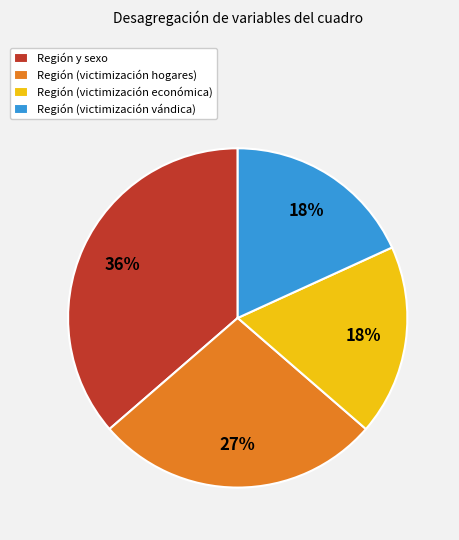

What percentage is the Región (victimización económica) slice, to the nearest percent?

18%